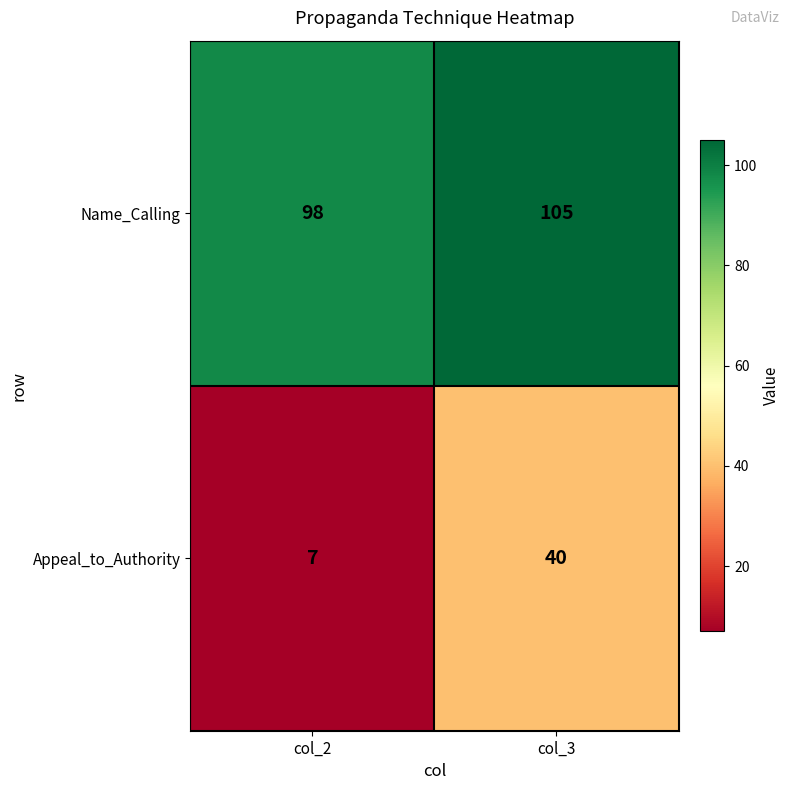

The value of Name_Calling at col_2 is 98. True or false?

True